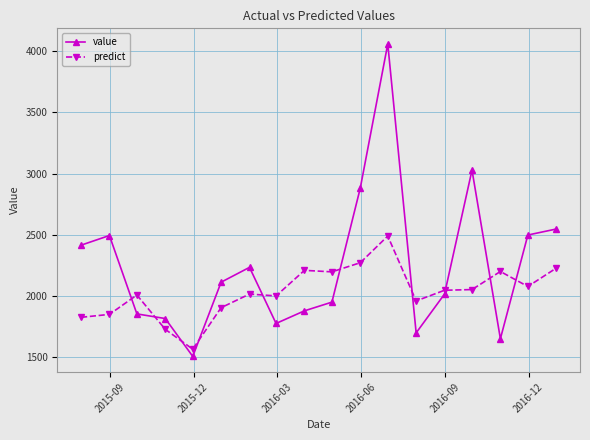

What is the value of the predict point at the 18th from the left?

2228.6